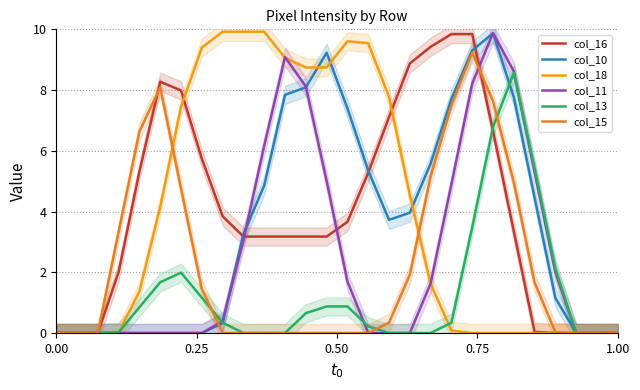

Between 6 and 18, which series saw the biggest shift?

col_18